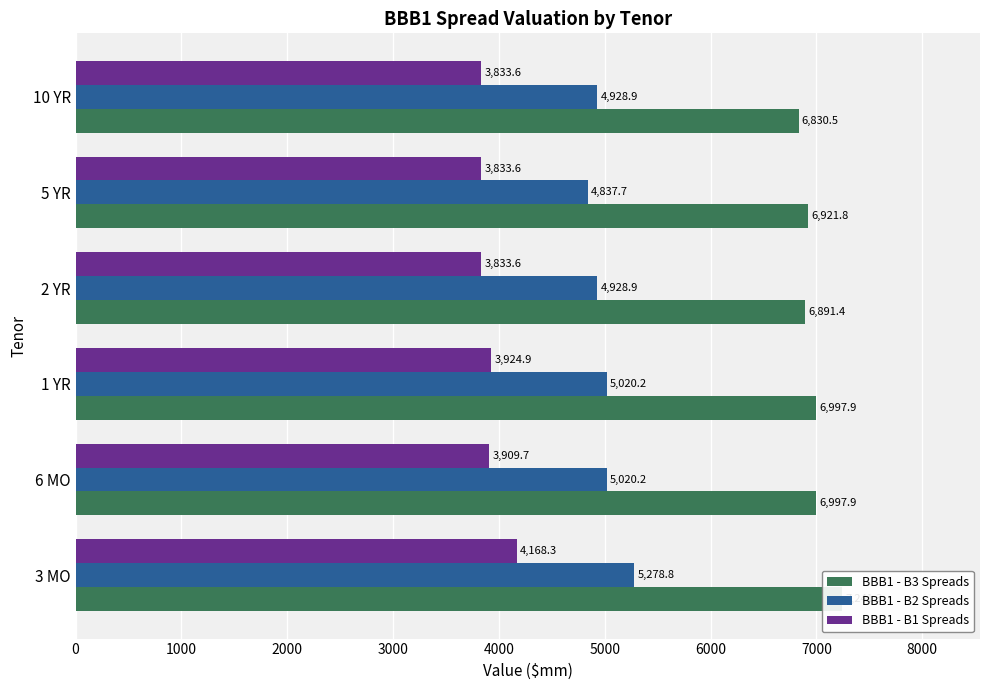

Does the chart contain stacked bars?

No